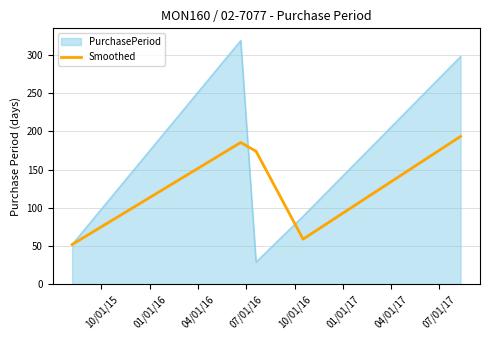

What is the minimum value shown in the chart?

29.0